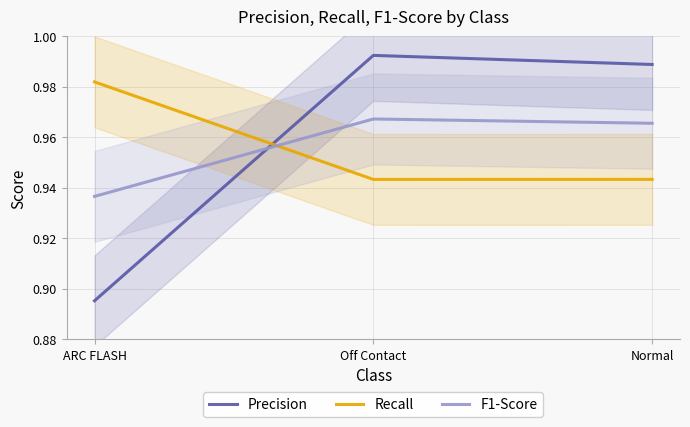

Is the value of F1-Score at ARC FLASH greater than the value of Precision at ARC FLASH?

Yes